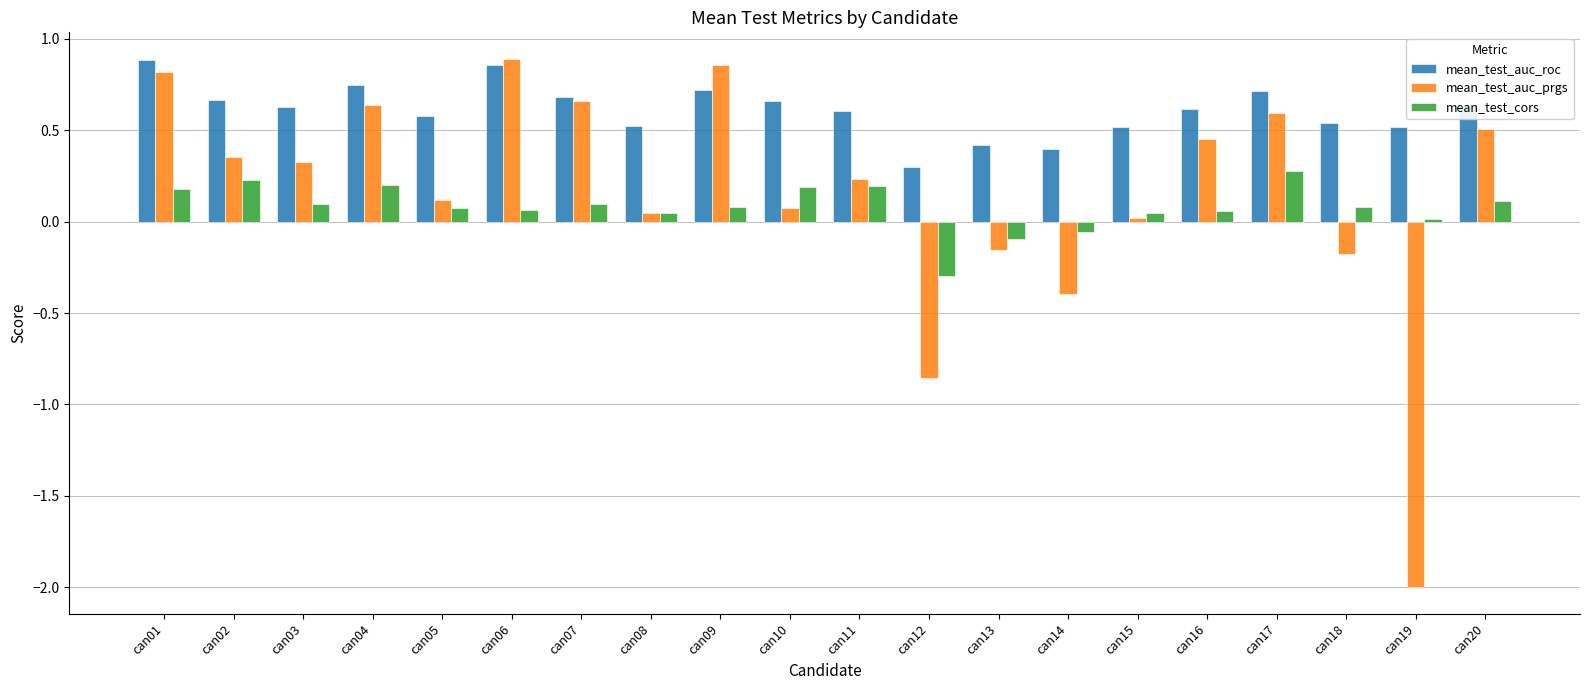

How many bars are there in each group?

3